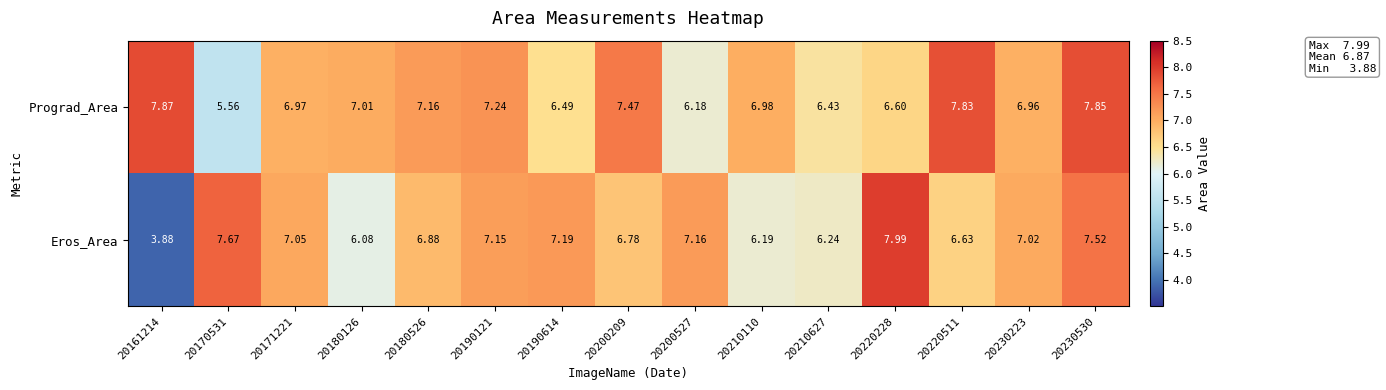

Which series changed the most between 20170531 and 20180526?

Prograd_Area